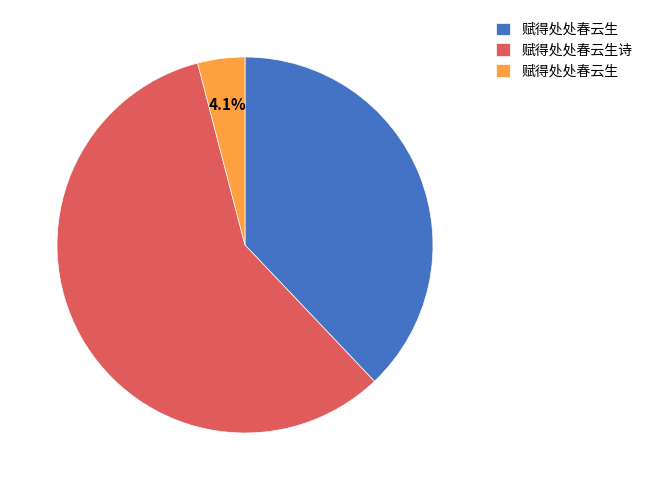

Is there a majority slice in this chart?

Yes